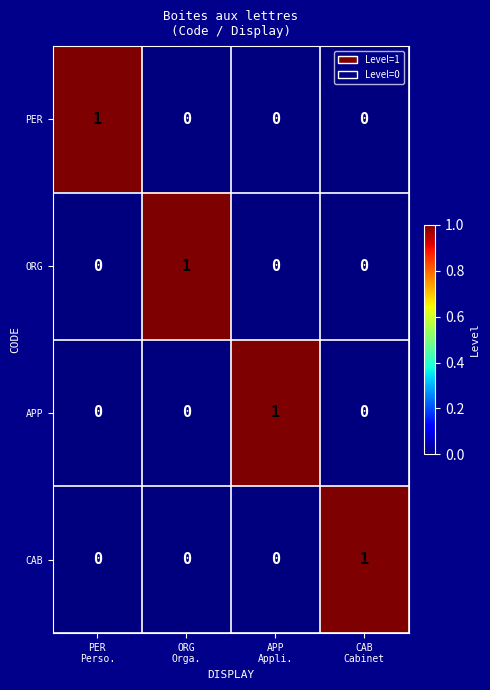

At how many categories does at least one series exceed 0?

4